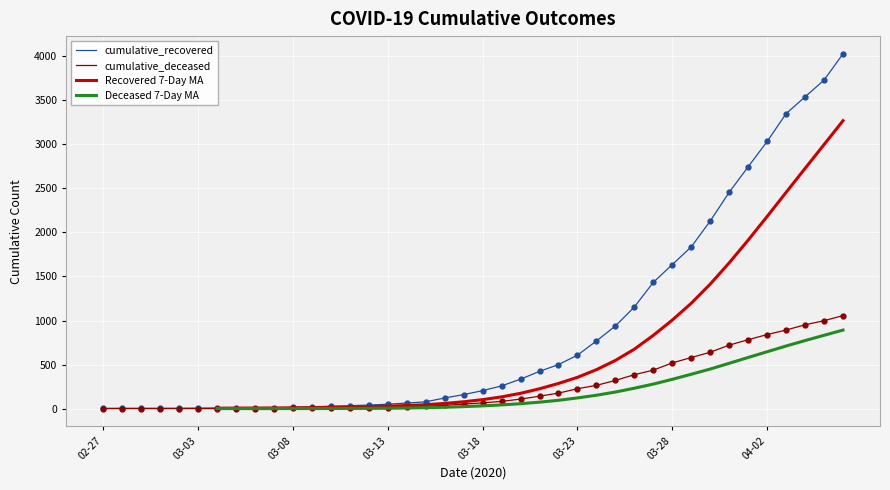

True or false: cumulative_deceased and Deceased 7-Day MA intersect in this chart.

False